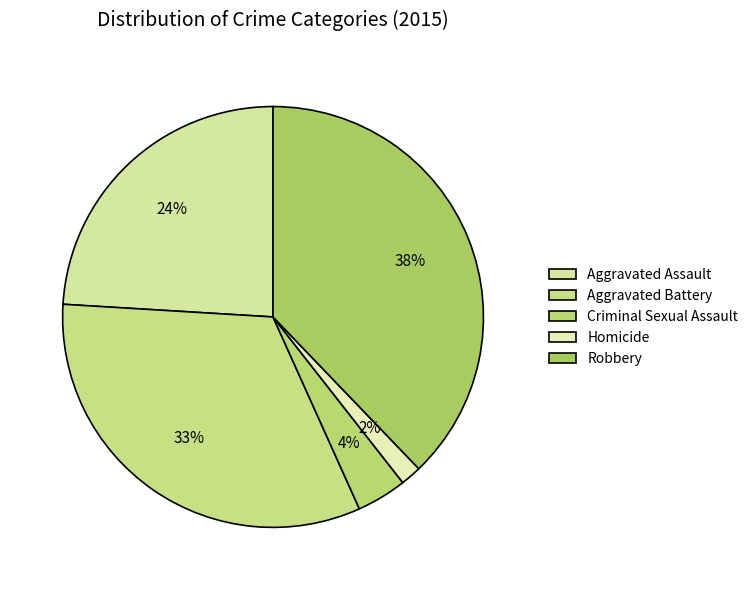

How many slices are in this pie chart?

5